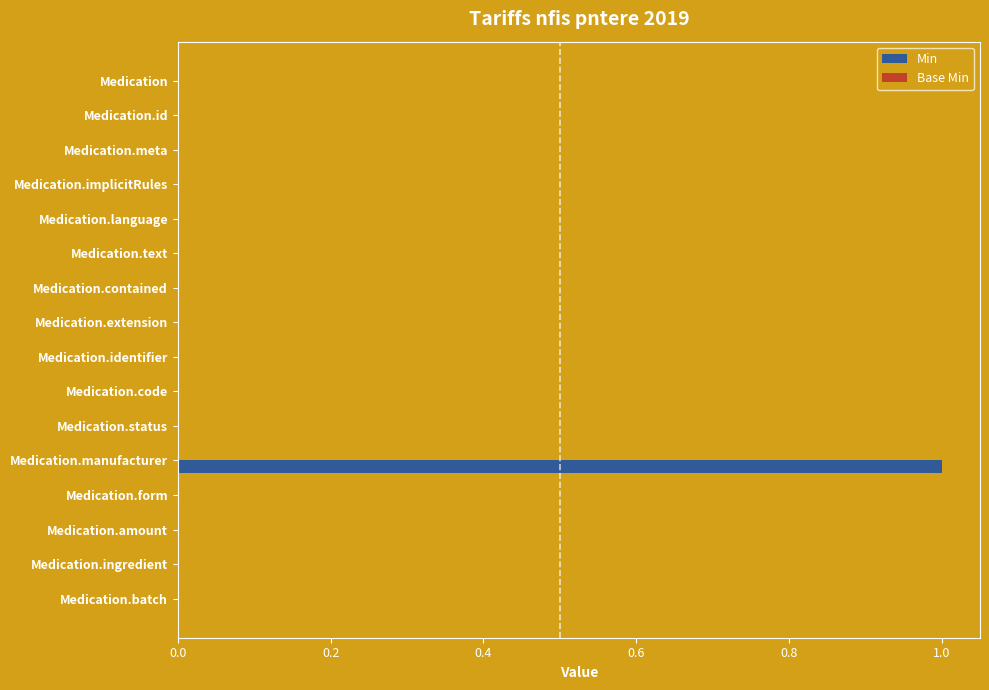

True or false: the data shows 0 at Medication.extension.

True